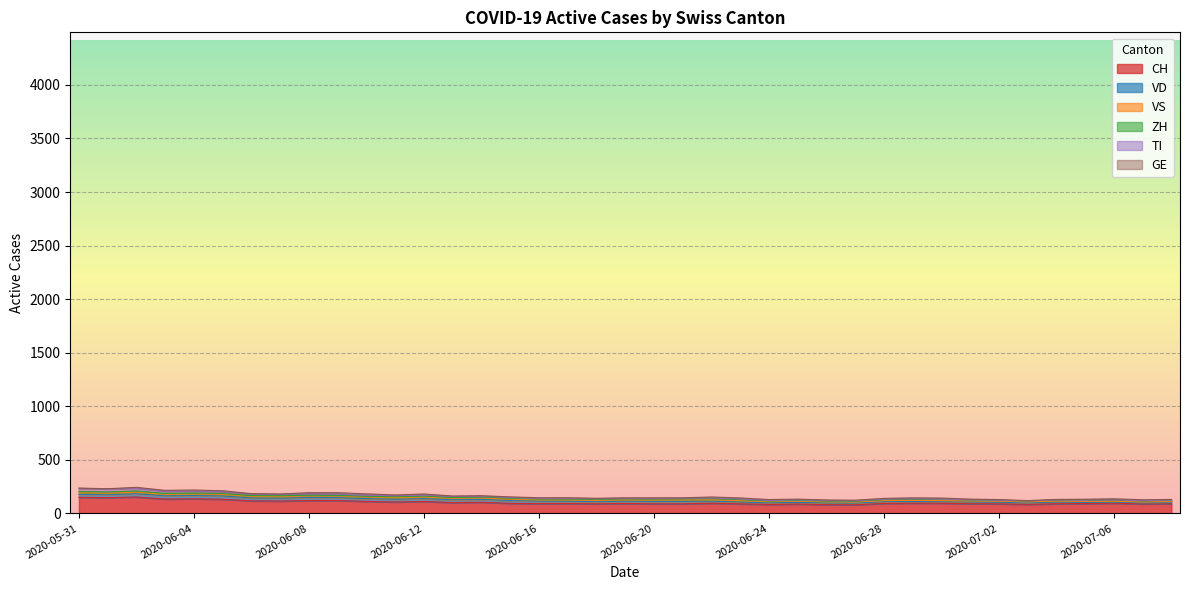

Reading left to right, transcribe all the data shown in this chart.

CH: 2020-05-31=150	2020-06-01=147	2020-06-02=153	2020-06-03=134	2020-06-04=136	2020-06-05=132	2020-06-06=117	2020-06-07=115	2020-06-08=120	2020-06-09=120	2020-06-10=112	2020-06-11=106	2020-06-12=111	2020-06-13=101	2020-06-14=104	2020-06-15=94	2020-06-16=91	2020-06-17=92	2020-06-18=89	2020-06-19=92	2020-06-20=89	2020-06-21=89	2020-06-22=95	2020-06-23=89	2020-06-24=83	2020-06-25=87	2020-06-26=81	2020-06-27=80	2020-06-28=93	2020-06-29=95	2020-06-30=95	2020-07-01=90	2020-07-02=89	2020-07-03=84	2020-07-04=90	2020-07-05=92	2020-07-06=95	2020-07-07=88	2020-07-08=90
VD: 2020-05-31=28	2020-06-01=27	2020-06-02=30	2020-06-03=30	2020-06-04=30	2020-06-05=31	2020-06-06=27	2020-06-07=27	2020-06-08=28	2020-06-09=27	2020-06-10=26	2020-06-11=26	2020-06-12=27	2020-06-13=26	2020-06-14=26	2020-06-15=26	2020-06-16=23	2020-06-17=21	2020-06-18=20	2020-06-19=22	2020-06-20=22	2020-06-21=23	2020-06-22=19	2020-06-23=17	2020-06-24=15	2020-06-25=16	2020-06-26=16	2020-06-27=16	2020-06-28=17	2020-06-29=16	2020-06-30=15	2020-07-01=16	2020-07-02=15	2020-07-03=14	2020-07-04=16	2020-07-05=10	2020-07-06=10	2020-07-07=10	2020-07-08=10
GE: 2020-05-31=2	2020-06-01=2	2020-06-02=8	2020-06-03=8	2020-06-04=10	2020-06-05=8	2020-06-06=3	2020-06-07=3	2020-06-08=10	2020-06-09=13	2020-06-10=12	2020-06-11=7	2020-06-12=10	2020-06-13=5	2020-06-14=5	2020-06-15=6	2020-06-16=6	2020-06-17=6	2020-06-18=4	2020-06-19=4	2020-06-20=5	2020-06-21=3	2020-06-22=9	2020-06-23=9	2020-06-24=8	2020-06-25=7	2020-06-26=5	2020-06-27=5	2020-06-28=7	2020-06-29=8	2020-06-30=9	2020-07-01=6	2020-07-02=6	2020-07-03=3	2020-07-04=4	2020-07-05=8	2020-07-06=9	2020-07-07=8	2020-07-08=6
ZH: 2020-05-31=11	2020-06-01=11	2020-06-02=11	2020-06-03=9	2020-06-04=9	2020-06-05=8	2020-06-06=7	2020-06-07=7	2020-06-08=7	2020-06-09=6	2020-06-10=7	2020-06-11=8	2020-06-12=9	2020-06-13=8	2020-06-14=9	2020-06-15=9	2020-06-16=8	2020-06-17=8	2020-06-18=10	2020-06-19=9	2020-06-20=10	2020-06-21=10	2020-06-22=11	2020-06-23=10	2020-06-24=7	2020-06-25=7	2020-06-26=8	2020-06-27=8	2020-06-28=10	2020-06-29=12	2020-06-30=13	2020-07-01=10	2020-07-02=8	2020-07-03=9	2020-07-04=11	2020-07-05=12	2020-07-06=13	2020-07-07=11	2020-07-08=12
VS: 2020-05-31=15	2020-06-01=15	2020-06-02=15	2020-06-03=14	2020-06-04=15	2020-06-05=15	2020-06-06=15	2020-06-07=15	2020-06-08=15	2020-06-09=15	2020-06-10=15	2020-06-11=15	2020-06-12=15	2020-06-13=13	2020-06-14=13	2020-06-15=13	2020-06-16=12	2020-06-17=13	2020-06-18=12	2020-06-19=12	2020-06-20=13	2020-06-21=14	2020-06-22=13	2020-06-23=13	2020-06-24=11	2020-06-25=11	2020-06-26=10	2020-06-27=10	2020-06-28=9	2020-06-29=10	2020-06-30=9	2020-07-01=10	2020-07-02=10	2020-07-03=9	2020-07-04=9	2020-07-05=10	2020-07-06=8	2020-07-07=8	2020-07-08=10
TI: 2020-05-31=30	2020-06-01=28	2020-06-02=26	2020-06-03=20	2020-06-04=18	2020-06-05=17	2020-06-06=15	2020-06-07=14	2020-06-08=13	2020-06-09=12	2020-06-10=10	2020-06-11=10	2020-06-12=9	2020-06-13=9	2020-06-14=8	2020-06-15=6	2020-06-16=6	2020-06-17=6	2020-06-18=6	2020-06-19=6	2020-06-20=6	2020-06-21=6	2020-06-22=6	2020-06-23=6	2020-06-24=5	2020-06-25=5	2020-06-26=5	2020-06-27=4	2020-06-28=4	2020-06-29=4	2020-06-30=2	2020-07-01=1	2020-07-02=1	2020-07-03=0	2020-07-04=0	2020-07-05=0	2020-07-06=1	2020-07-07=2	2020-07-08=2